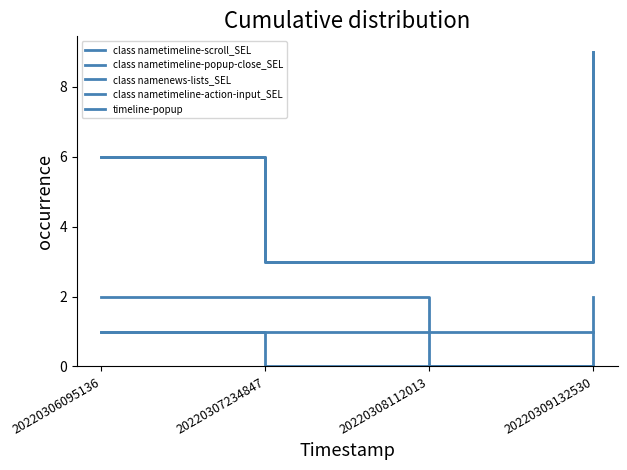

Is this an area chart (filled region under the line)?

No